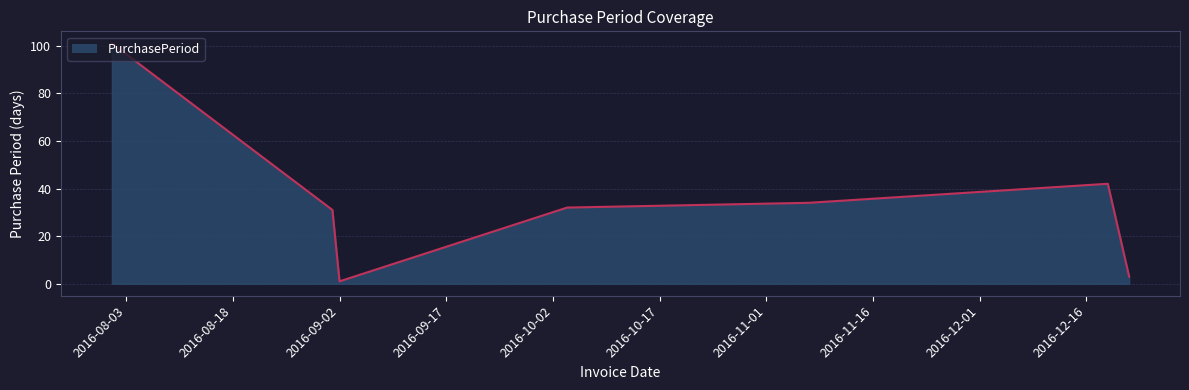

True or false: there are more than 0 points higher than both neighbors.

True